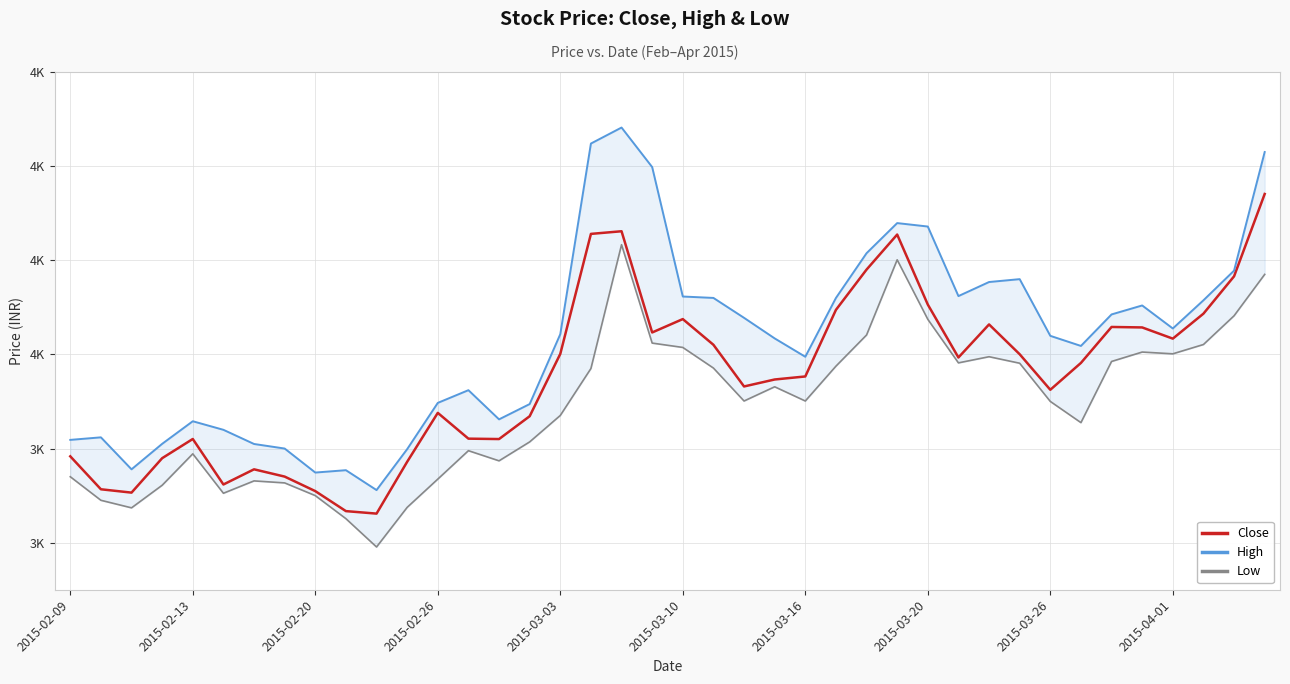

Where does the High series first go above 3643?

17